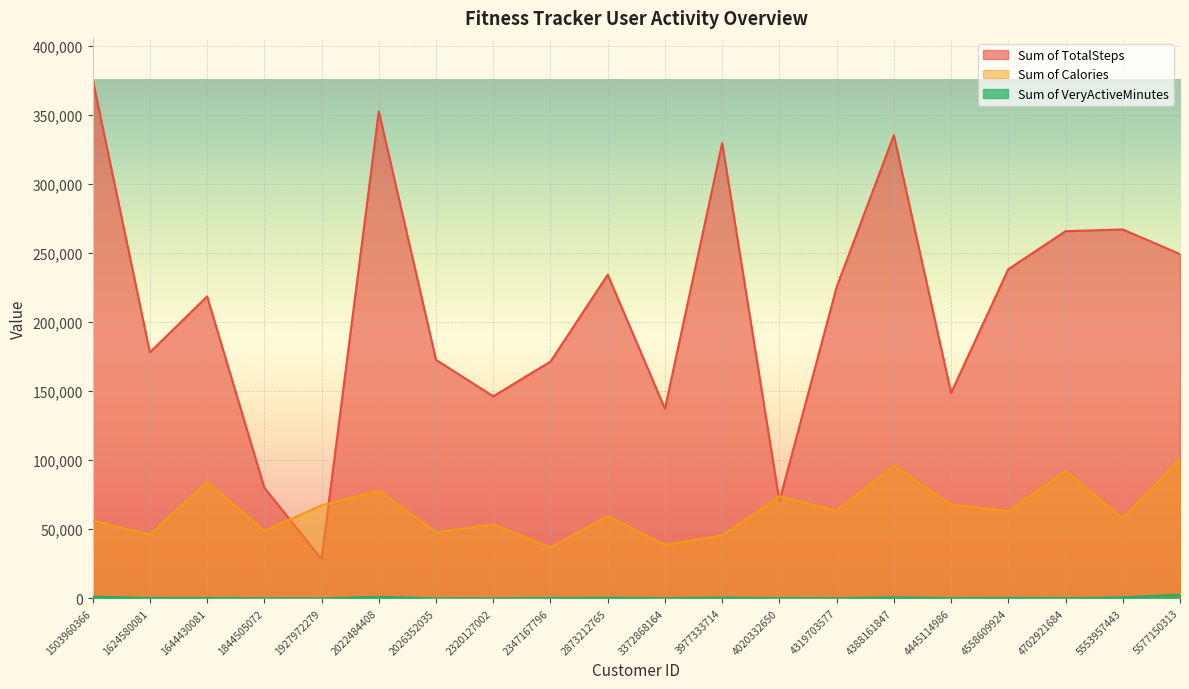

True or false: Sum of VeryActiveMinutes and Sum of Calories intersect in this chart.

False